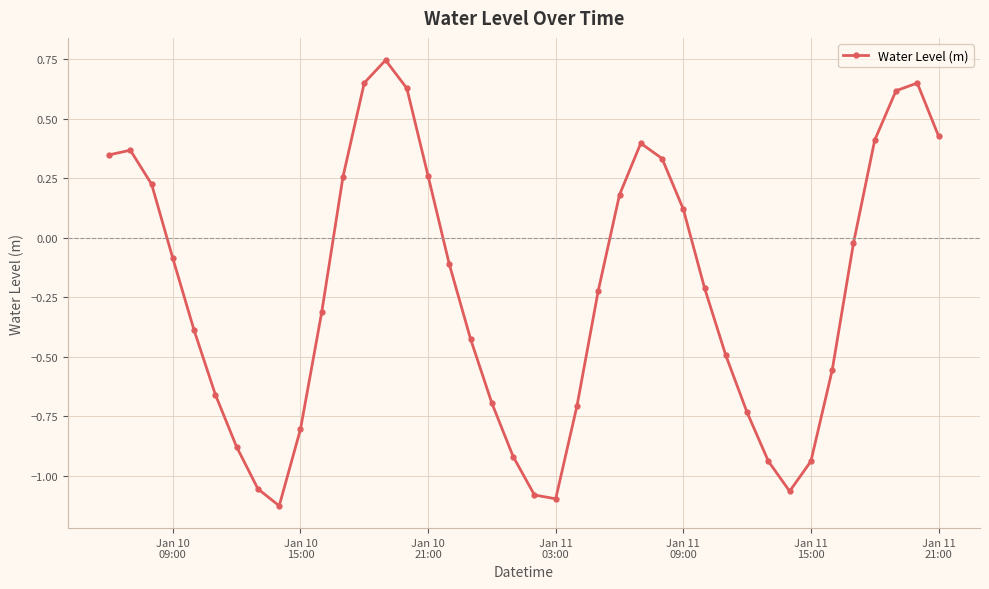

What is the difference between the second highest and second lowest values?

1.7